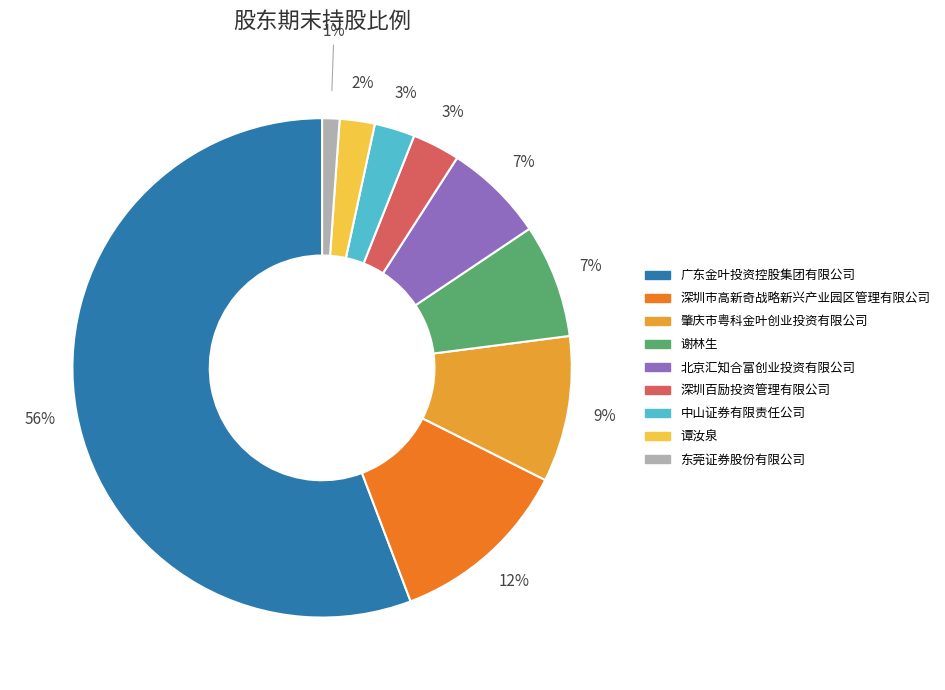

Do 东莞证券股份有限公司 and 谭汝泉 together represent more than half of the pie?

No